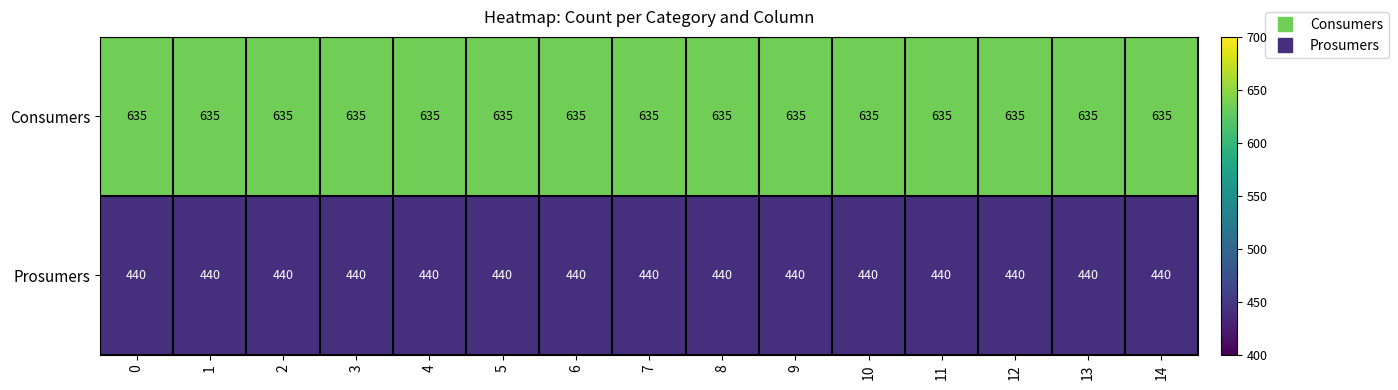

Which series has the largest total across all categories?

Consumers